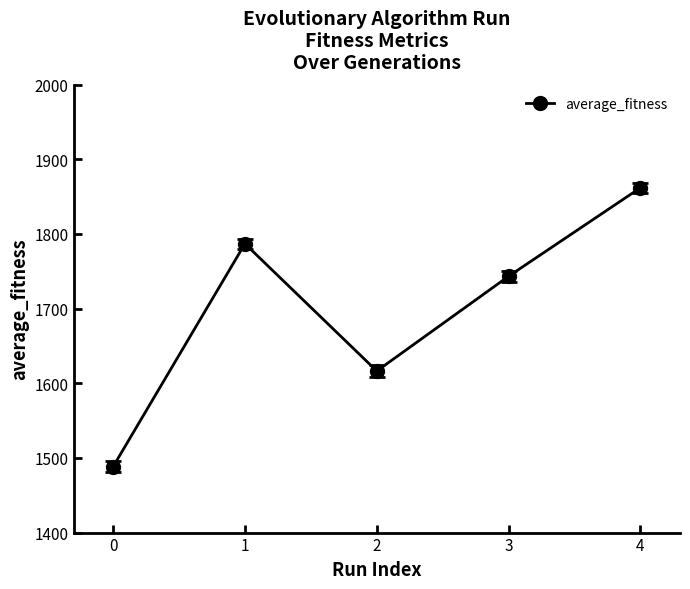

What is the value of the 5th point from the left?

1861.9